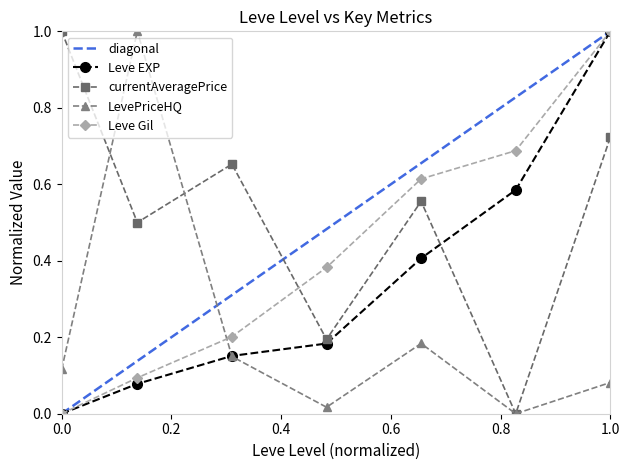

How many interior local valleys does the LevePriceHQ series have?

2